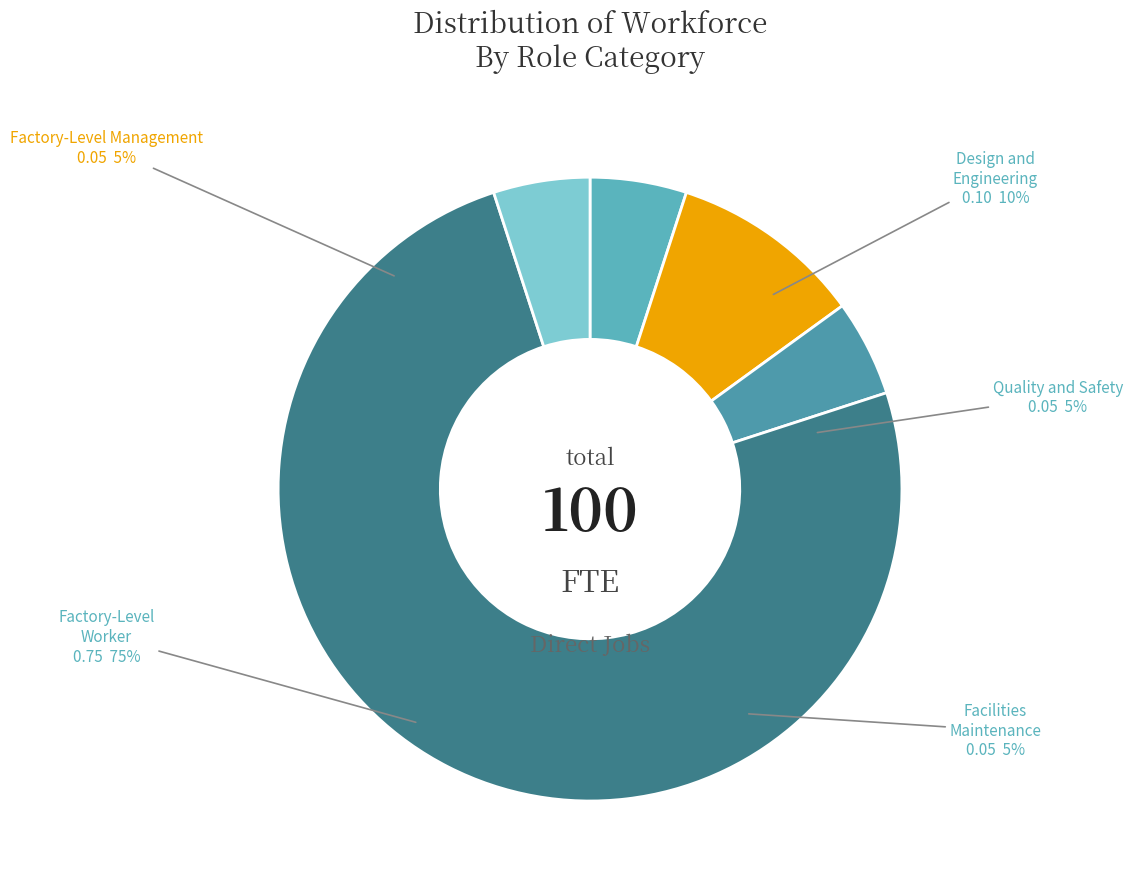

What portion of the pie excludes Design and Engineering?

90.0%